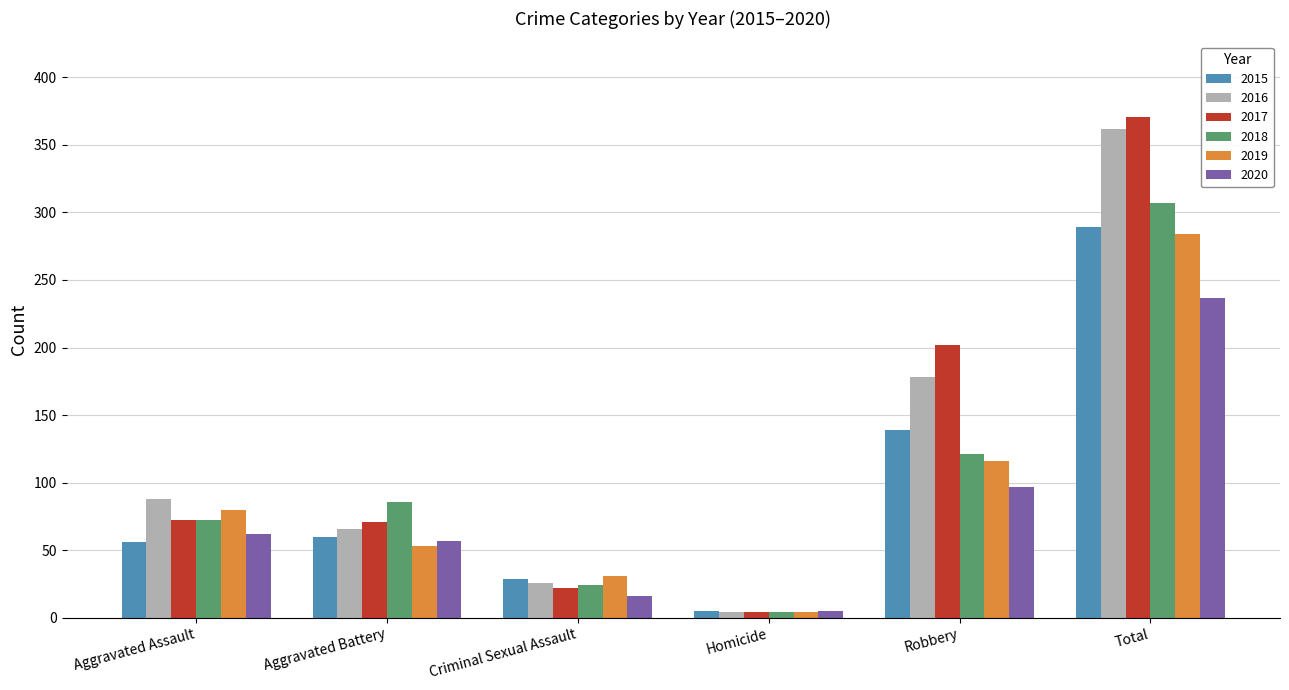

What is the approximate value of 2018 at Criminal Sexual Assault?

24